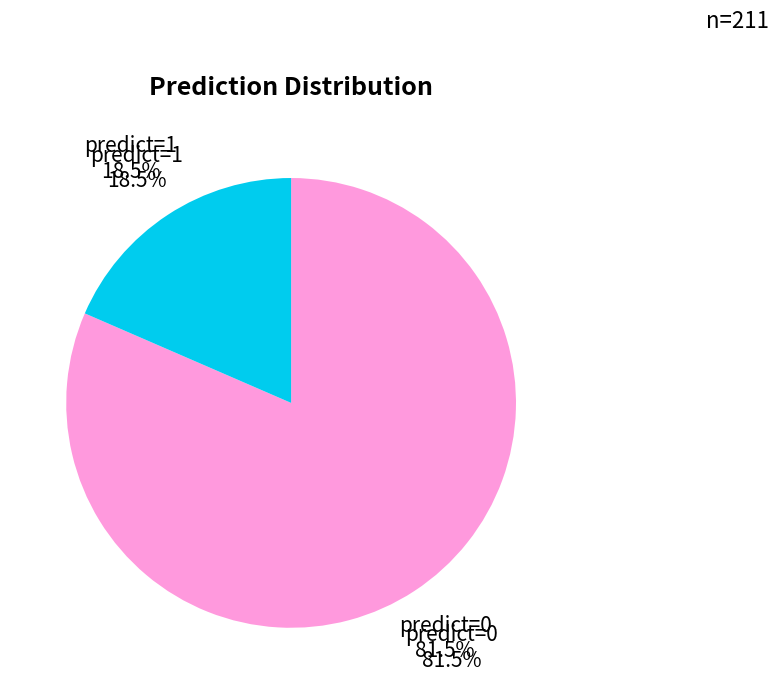

Rank the categories by value from highest to lowest.

0, 1